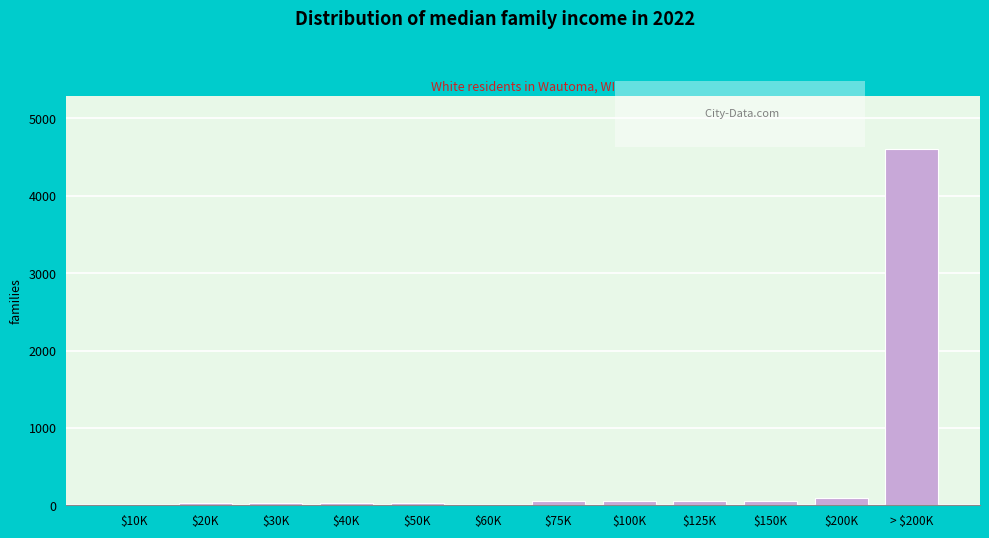

What is the greatest value displayed?

4600